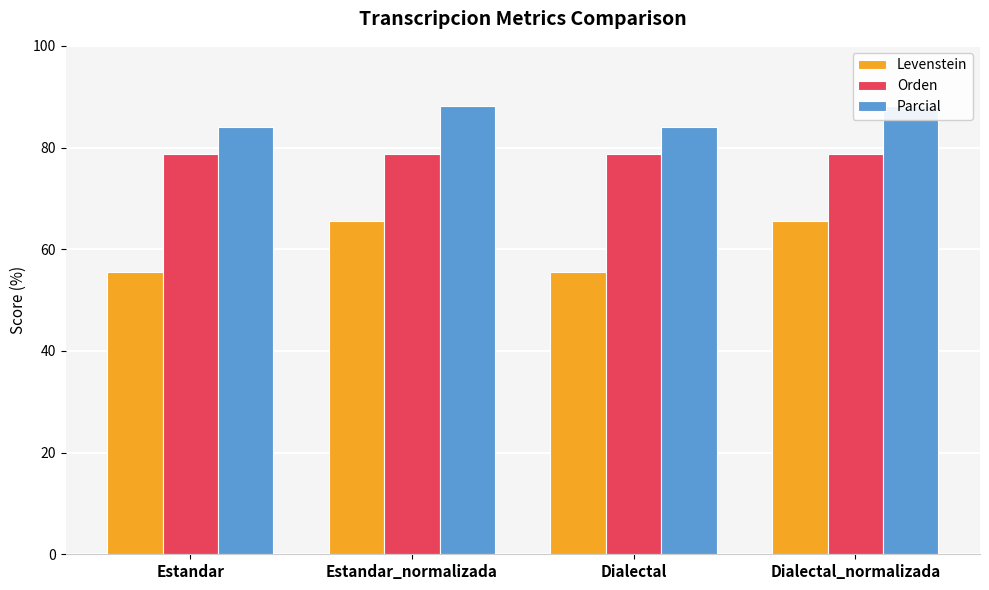

Reading right to left, what are all the values shown in this chart?

Levenstein: Dialectal_normalizada=65.6	Dialectal=55.6	Estandar_normalizada=65.6	Estandar=55.6
Orden: Dialectal_normalizada=78.7	Dialectal=78.7	Estandar_normalizada=78.7	Estandar=78.7
Parcial: Dialectal_normalizada=88.1	Dialectal=84.1	Estandar_normalizada=88.1	Estandar=84.1